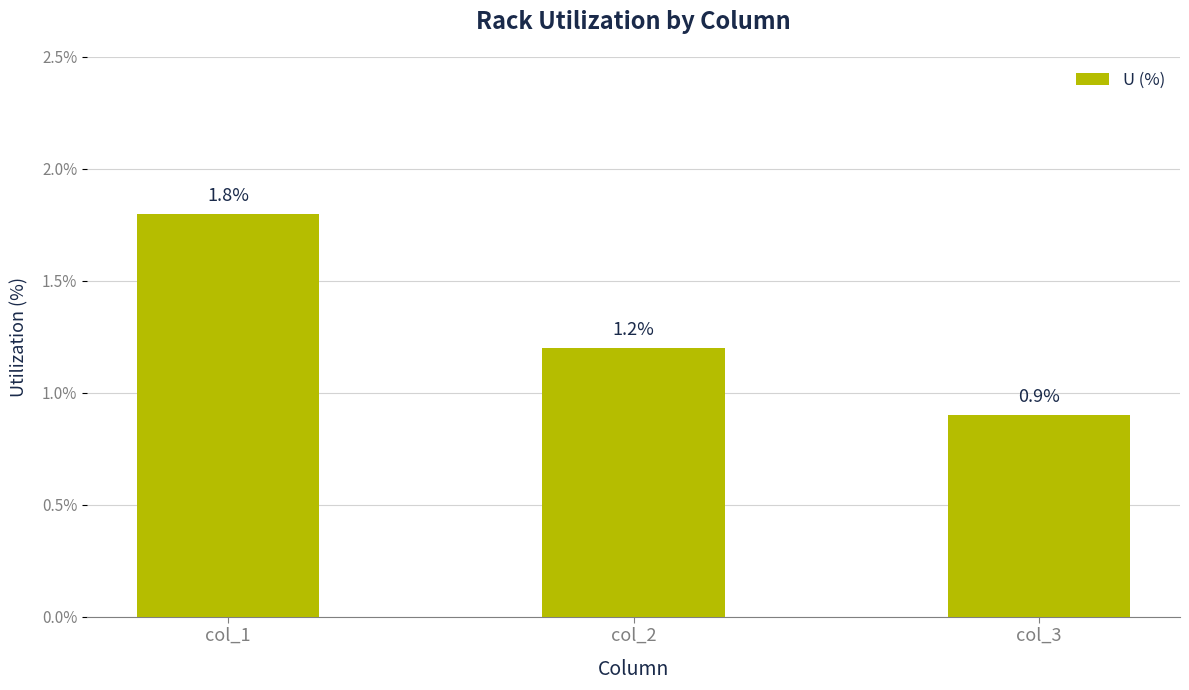

List the labels in order of value, largest first.

col_1, col_2, col_3